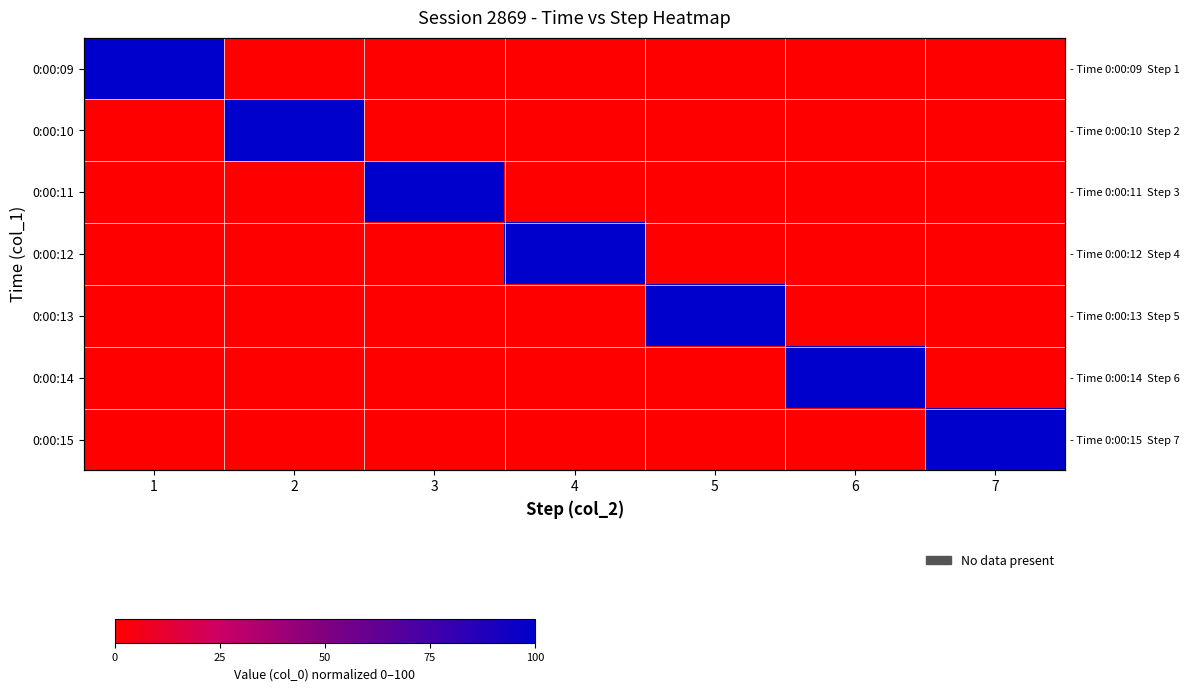

At which category is the sum across all series the highest?

1